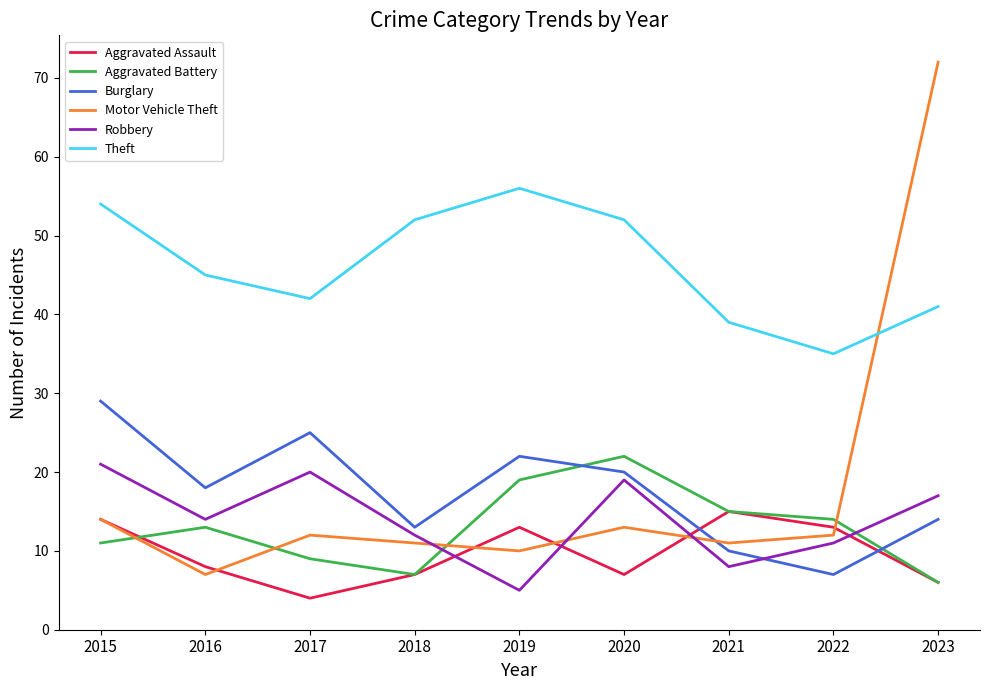

Which series ends up on top after the final intersection of Robbery and Aggravated Battery?

Robbery